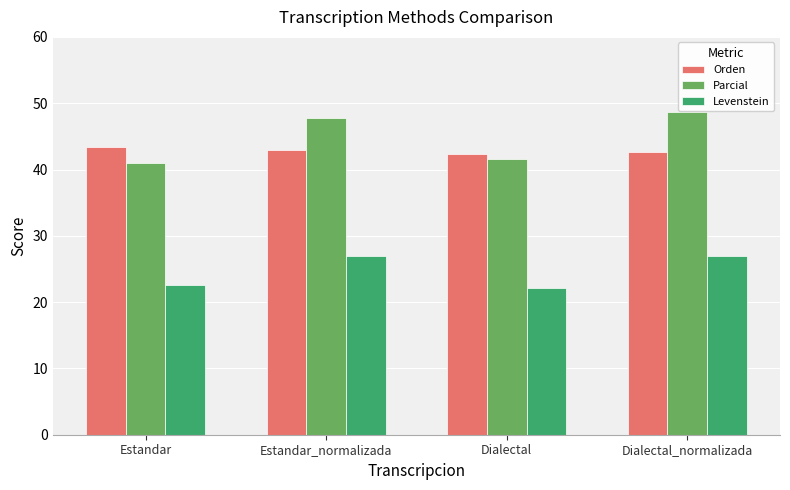

Are the bars horizontal?

No